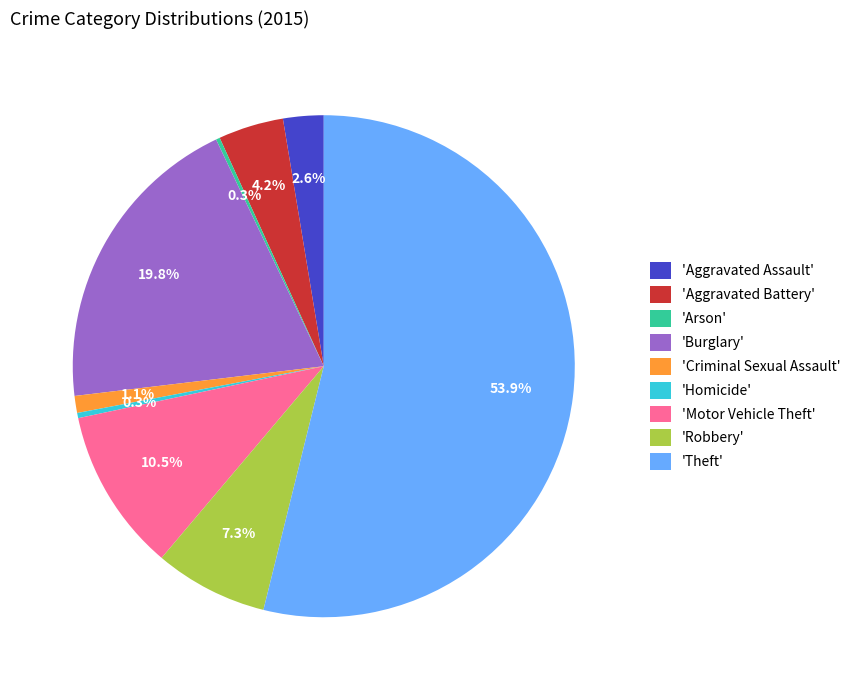

To the nearest percent, what is the difference between the largest and smallest slice percentages?

54%